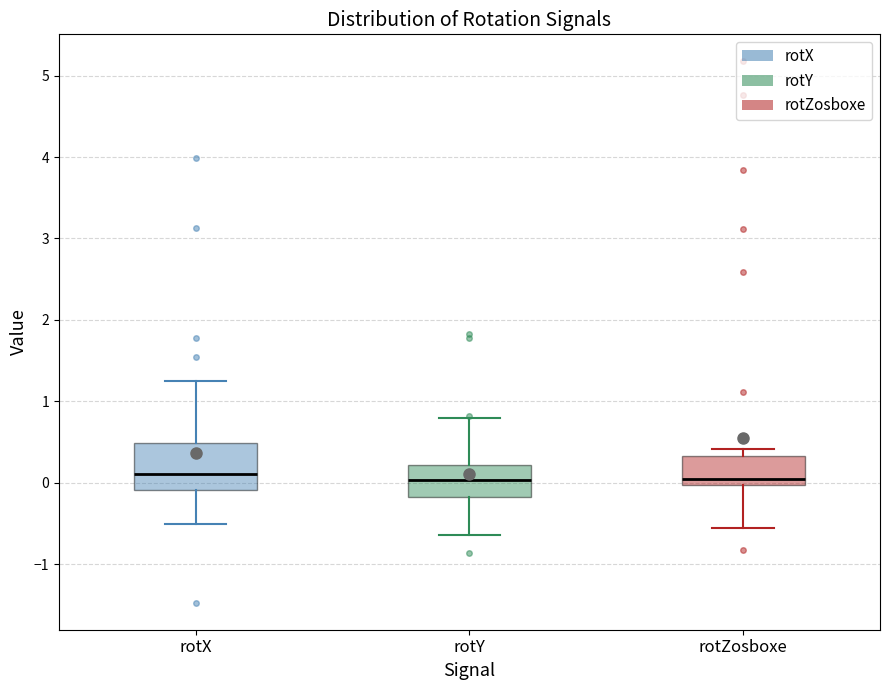

Reading left to right, read every box against the y-axis: the position of its median line, the range the box covers, and the ends of its whiskers. The values are not printed on the chart, so give them approximately, as read against the axis.

rotX: median 0.1, box -0.1 to 0.5, whiskers -0.5 to 1.2
rotY: median 0.0, box -0.2 to 0.2, whiskers -0.6 to 0.8
rotZosboxe: median 0.0 (just above the box's lower edge), box 0.0 to 0.3, whiskers -0.6 to 0.4